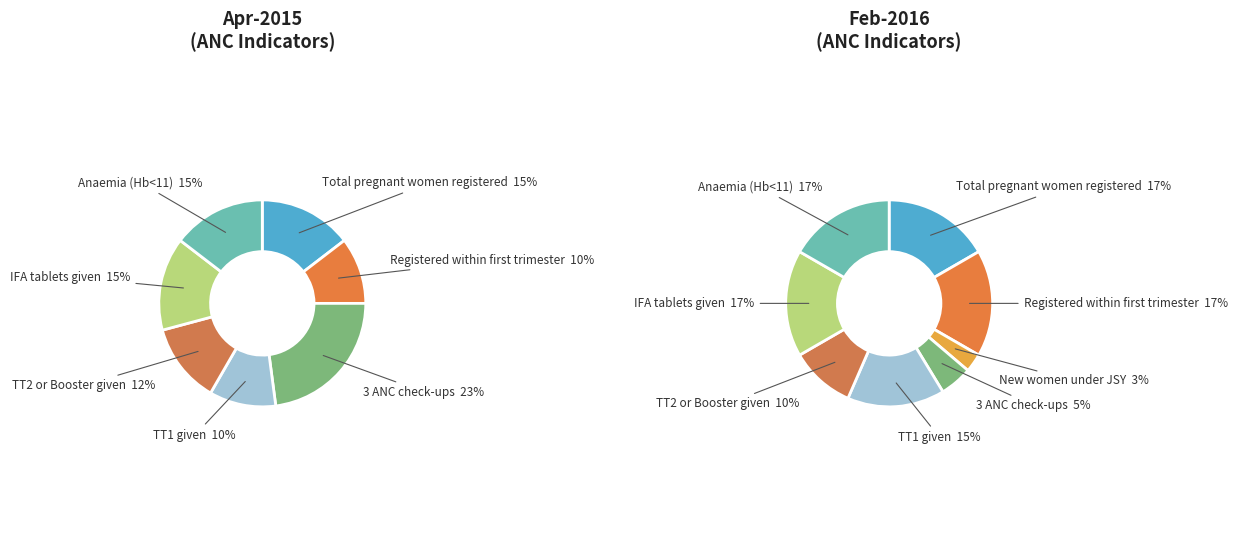

How many segments does this pie chart have?

8